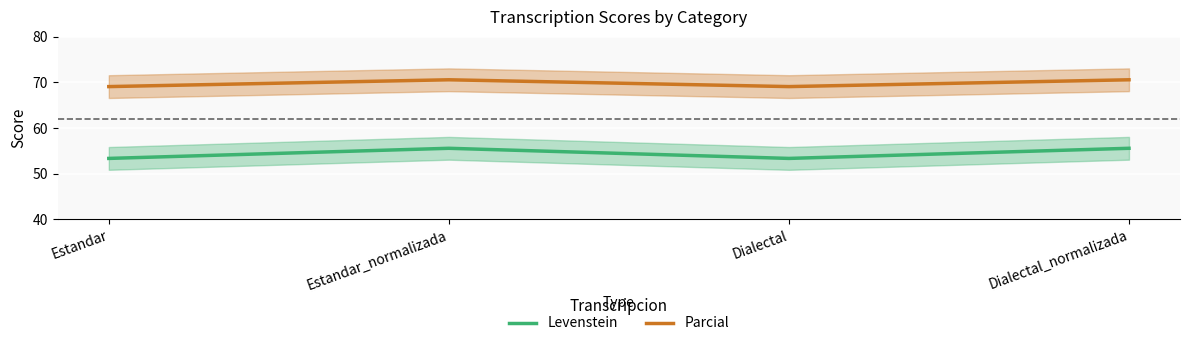

Count the number of data series in this chart.

2